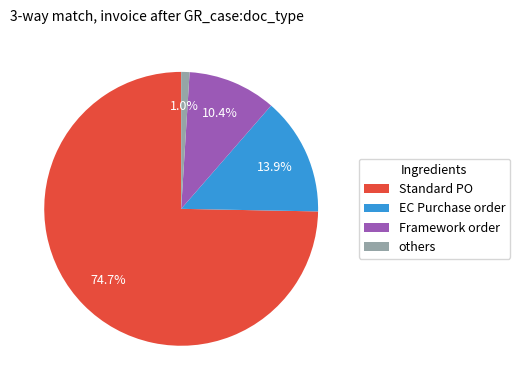

Is Standard PO the majority of the pie?

Yes